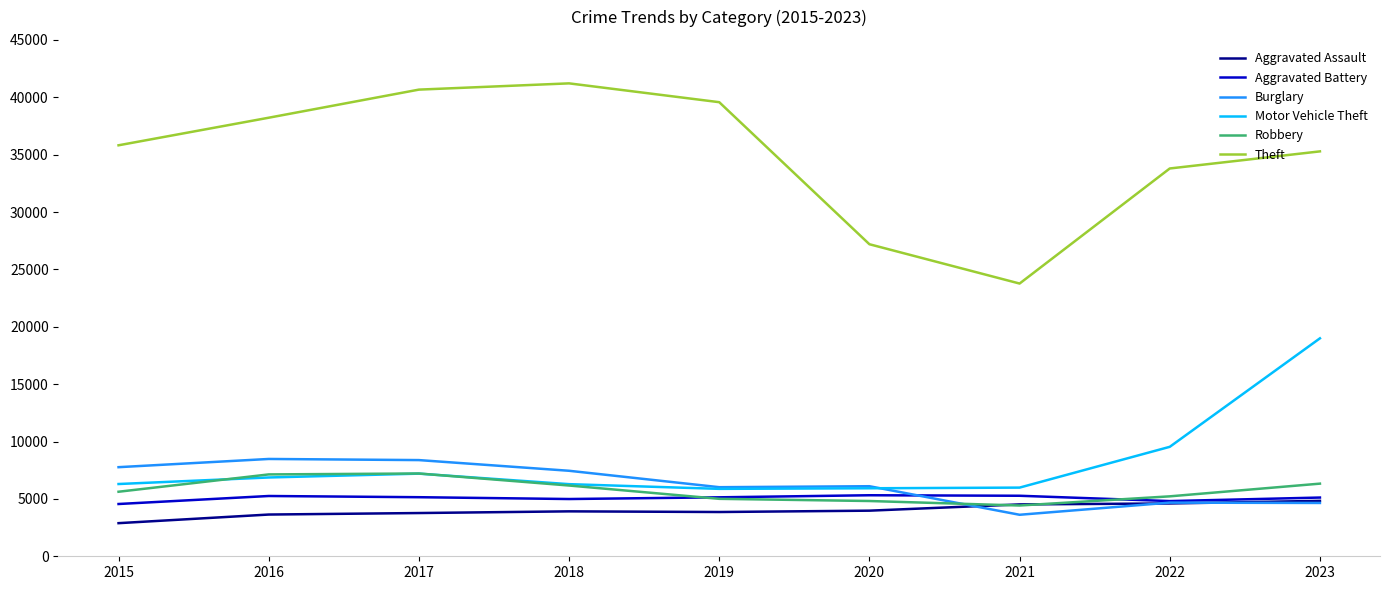

Which series has the largest range (max minus min)?

Theft